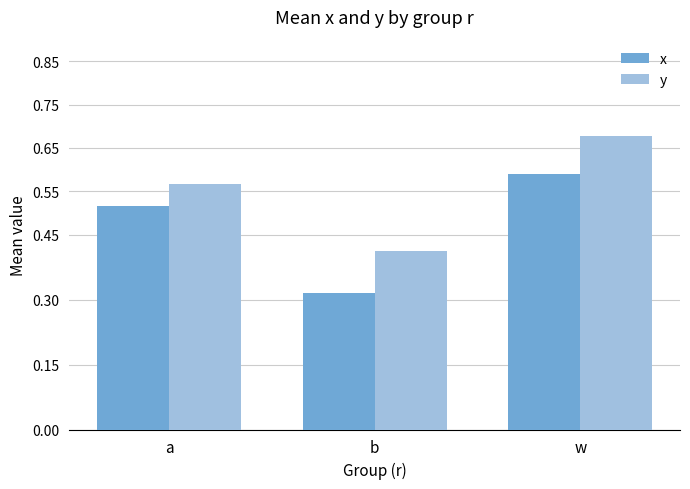

Count the x values in the range 0 to 1.

3